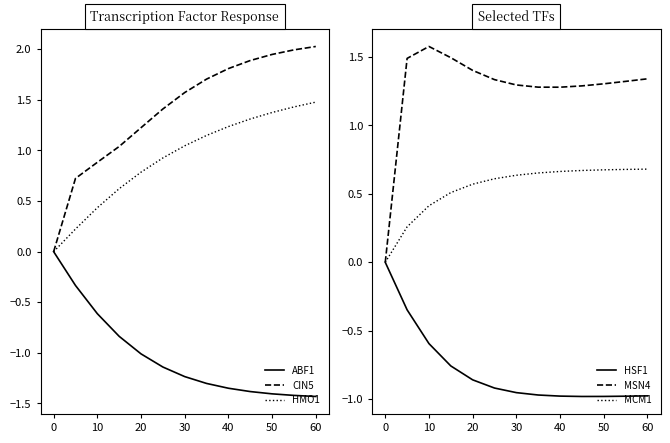

What is the minimum value for ABF1?

-1.4